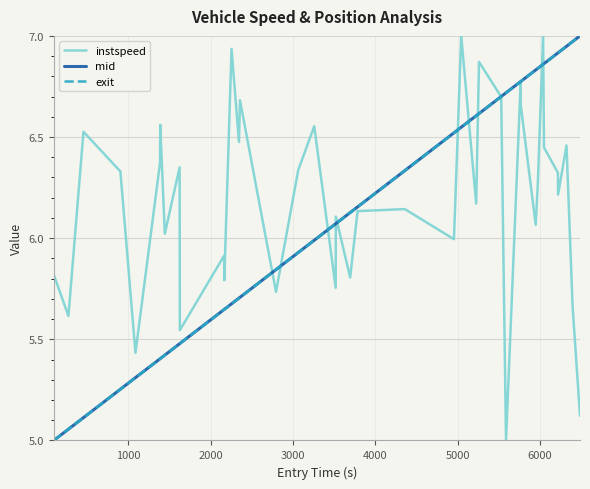

What is the smallest value displayed?

5.0